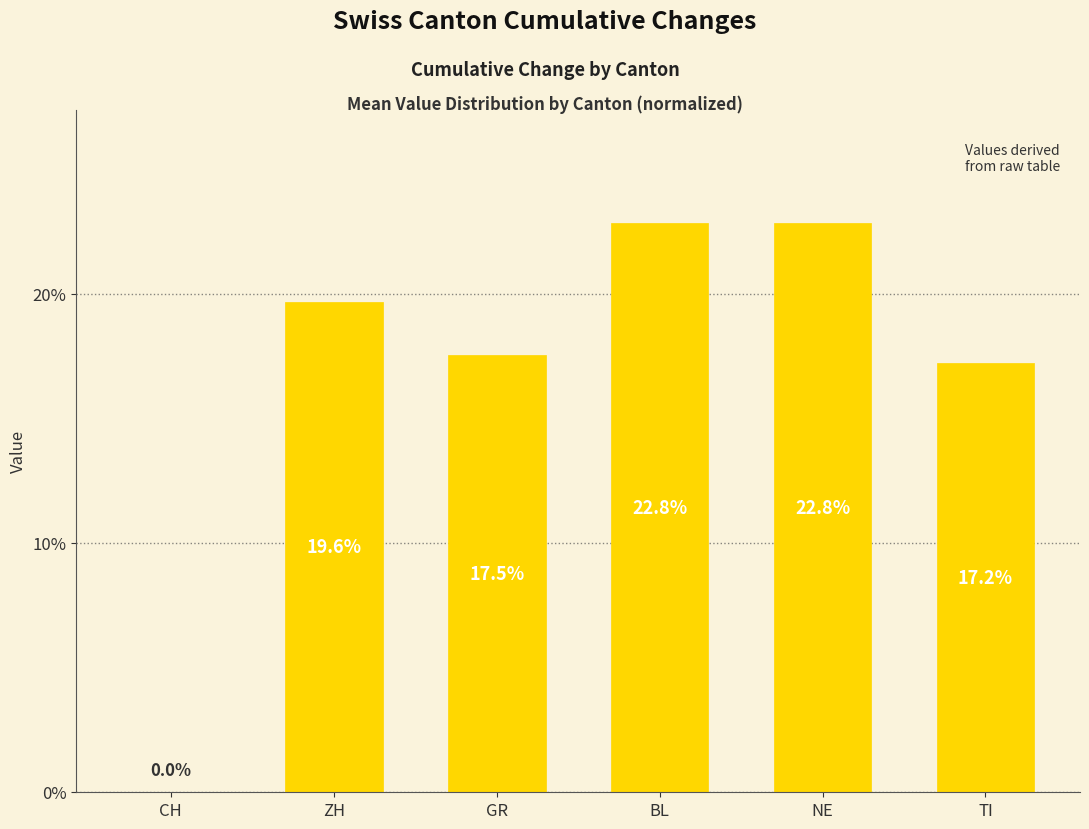

The value at ZH is 30.4. True or false?

False